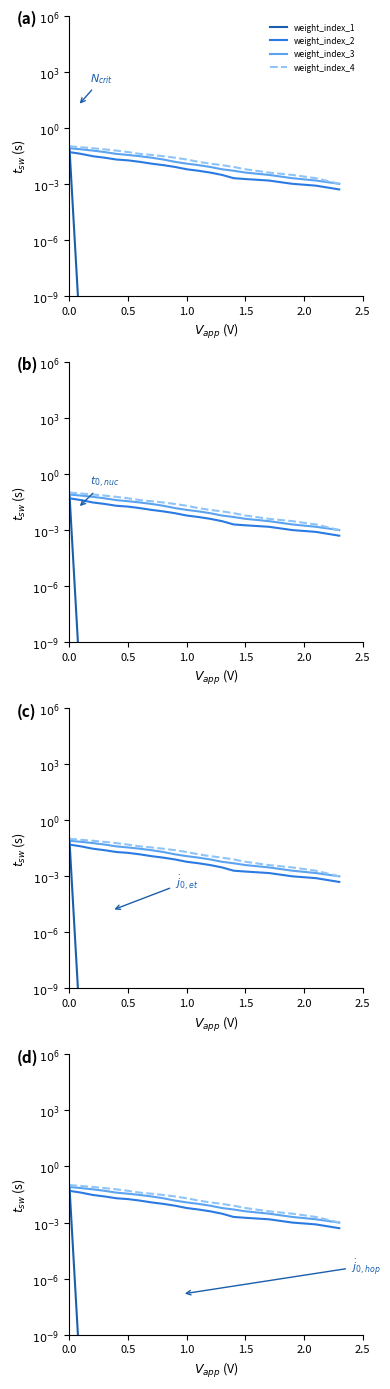

What is the difference between the second highest and second lowest values in the weight_index_4 series?

0.1